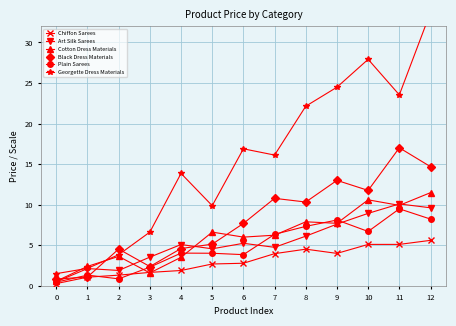

What is the highest value of the Chiffon Sarees series?

5.6